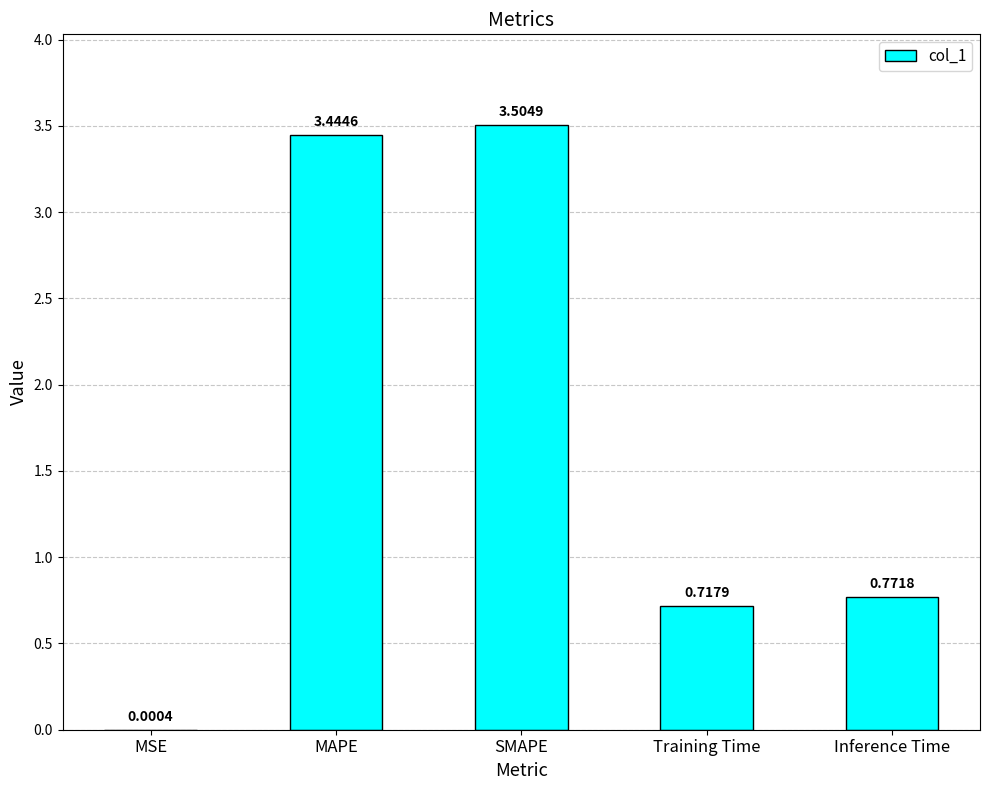

What is the change in value from MSE to Training Time?

+0.7